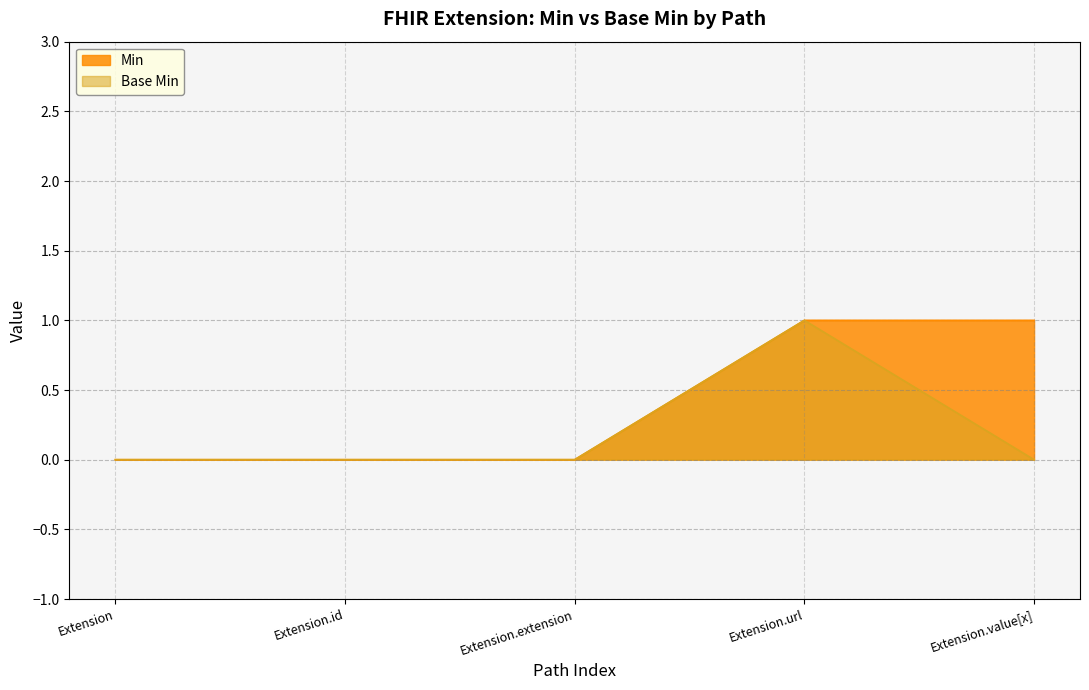

True or false: Base Min and Min cross at least once.

False